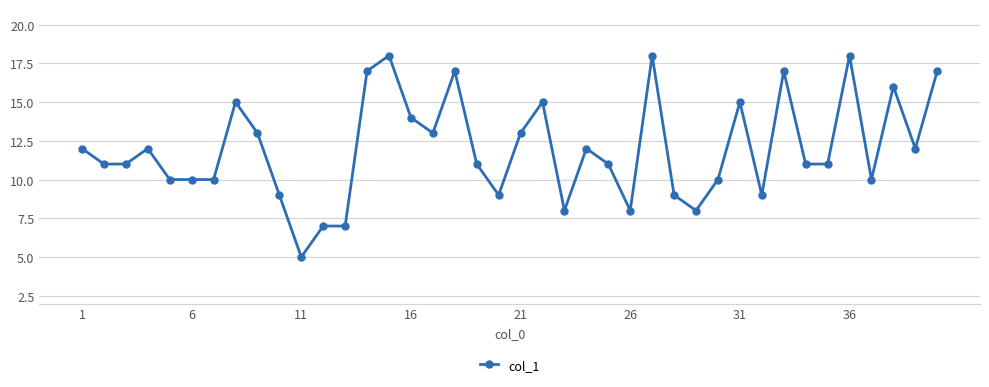

Is this an area chart (filled region under the line)?

No